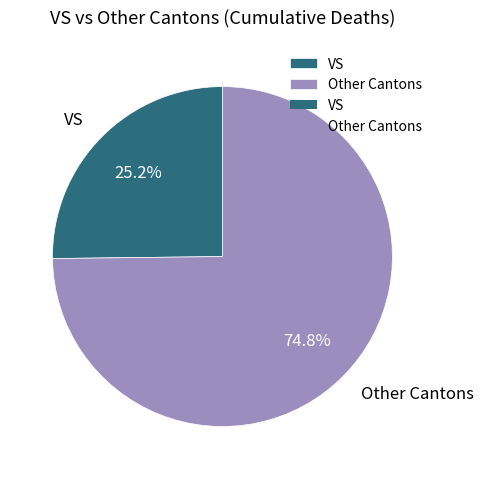

Rank the categories by value from lowest to highest.

VS, Other Cantons